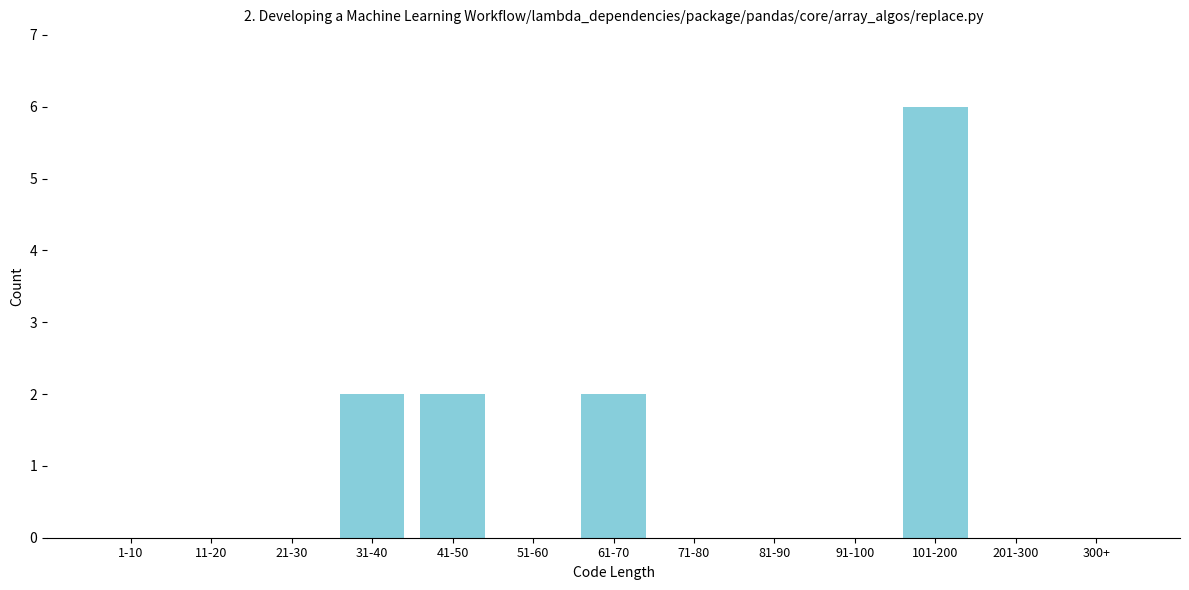

Reading left to right, extract all data points from this chart.

1-10=0	11-20=0	21-30=0	31-40=2	41-50=2	51-60=0	61-70=2	71-80=0	81-90=0	91-100=0	101-200=6	201-300=0	300+=0